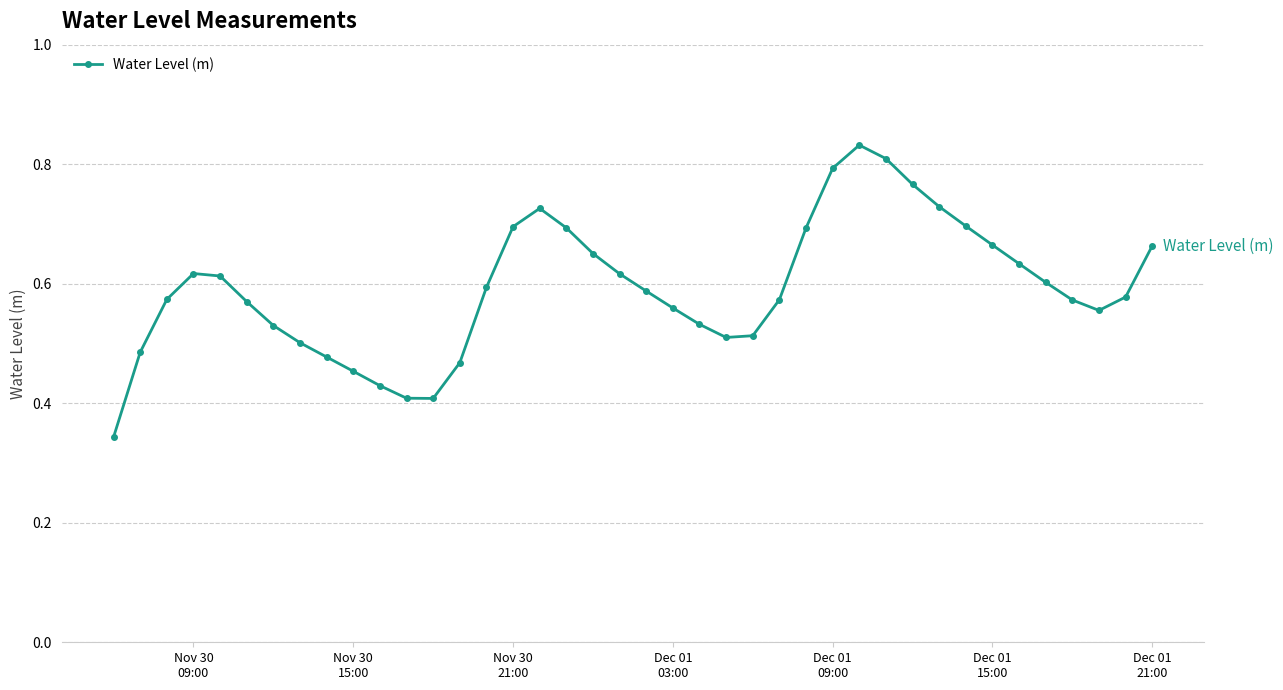

How many interior local peaks (higher than both neighbors) does the data have?

3